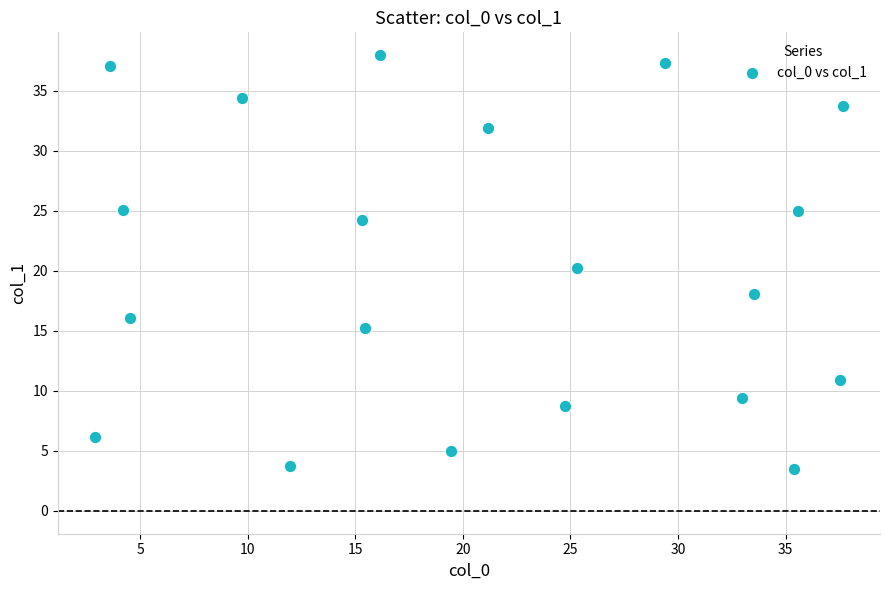

What is the range of Y values (max minus min)?

34.5